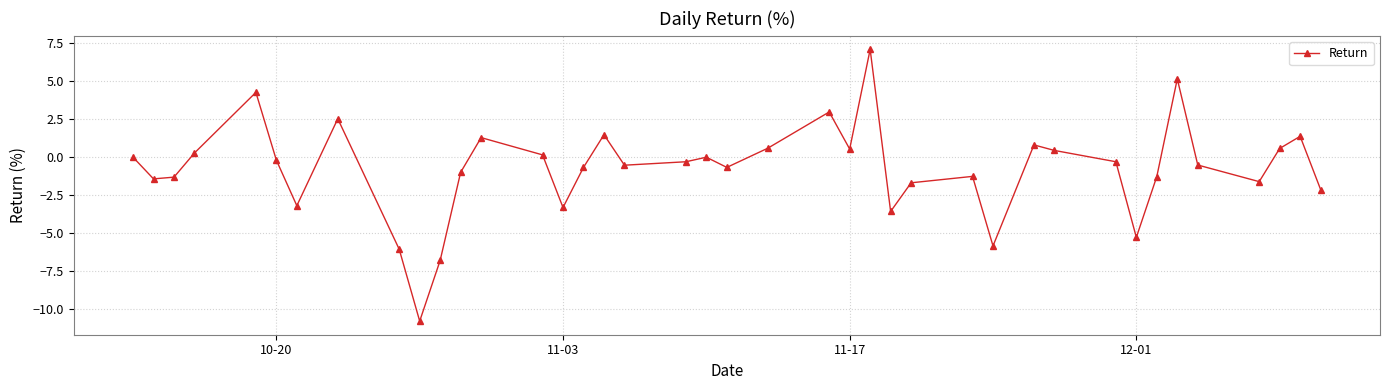

What is the average value?

-0.8